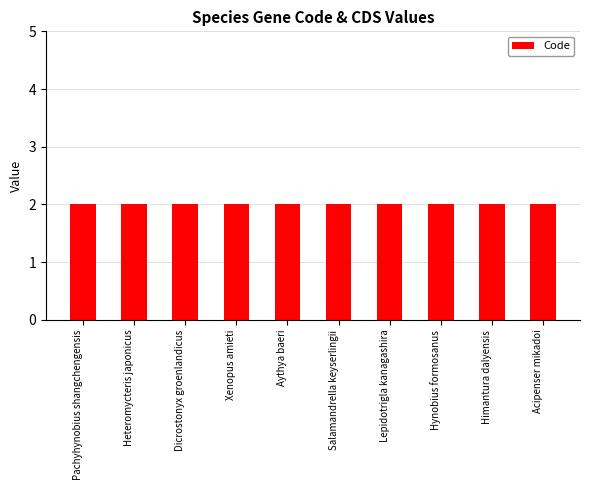

Between Dicrostonyx groenlandicus and Xenopus amieti, which series saw the biggest shift?

Code